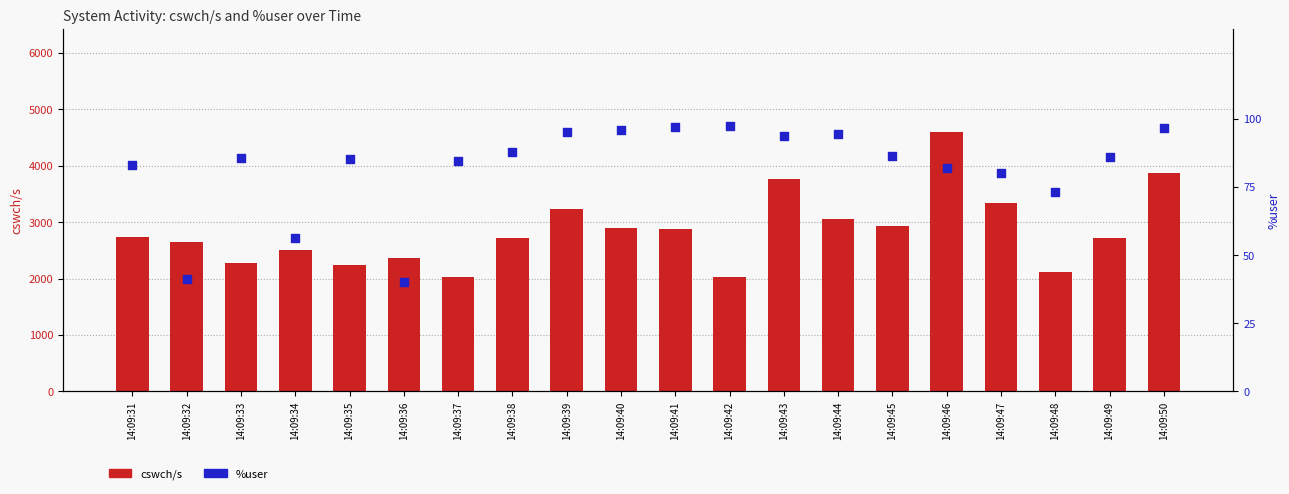

At which category is the sum across all series the highest?

14:09:46